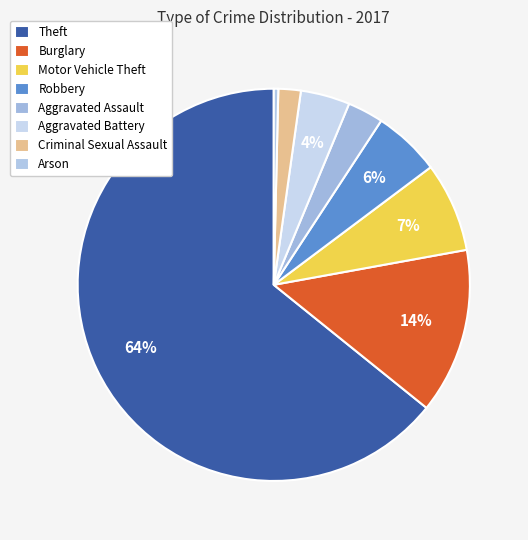

Count the number of slices in the pie.

8